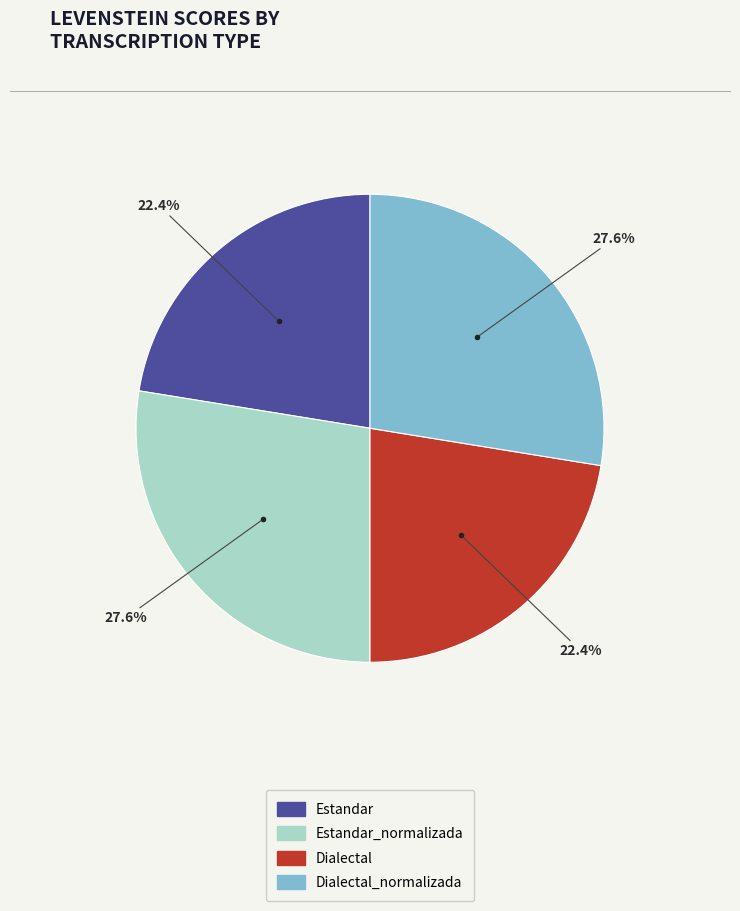

Is there any slice that represents more than half of the pie?

No